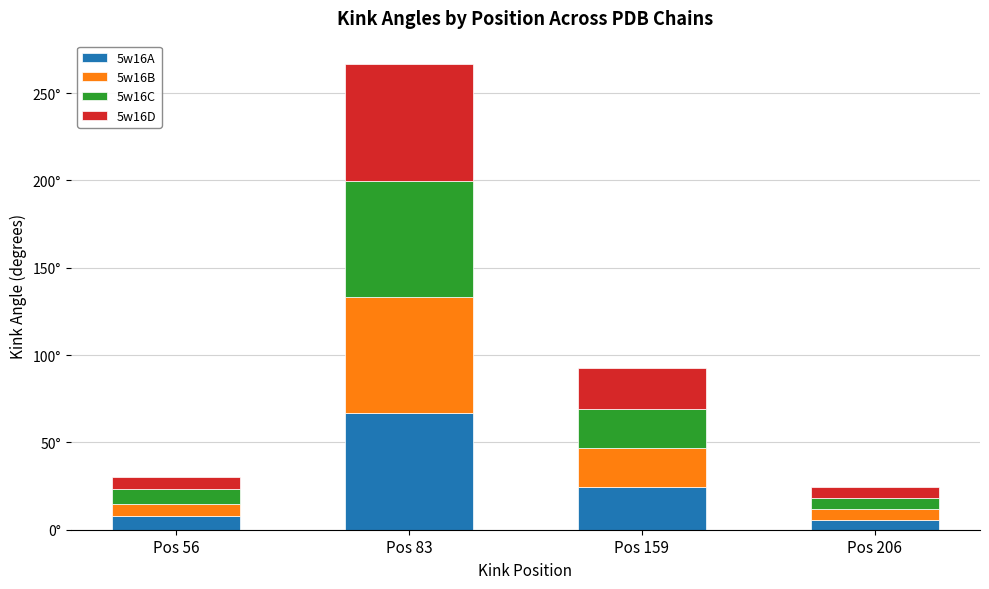

Which series changed the most between Pos 56 and Pos 83?

5w16D